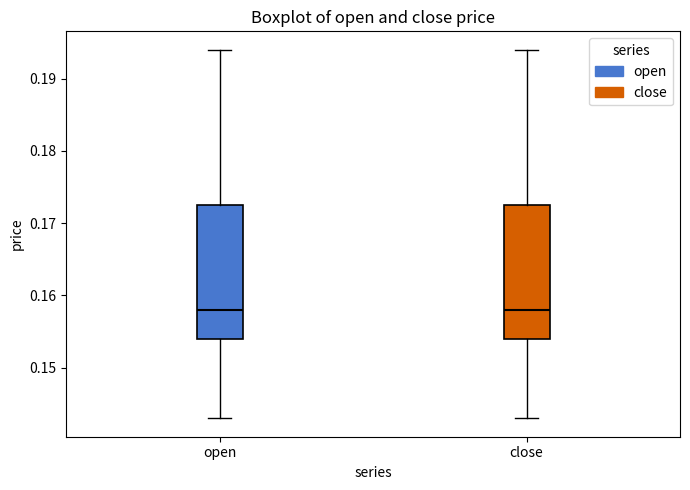

Where does the lower whisker of the box for open end on the y-axis? The values are not printed on the chart, so give them approximately, as read against the axis.

0.143